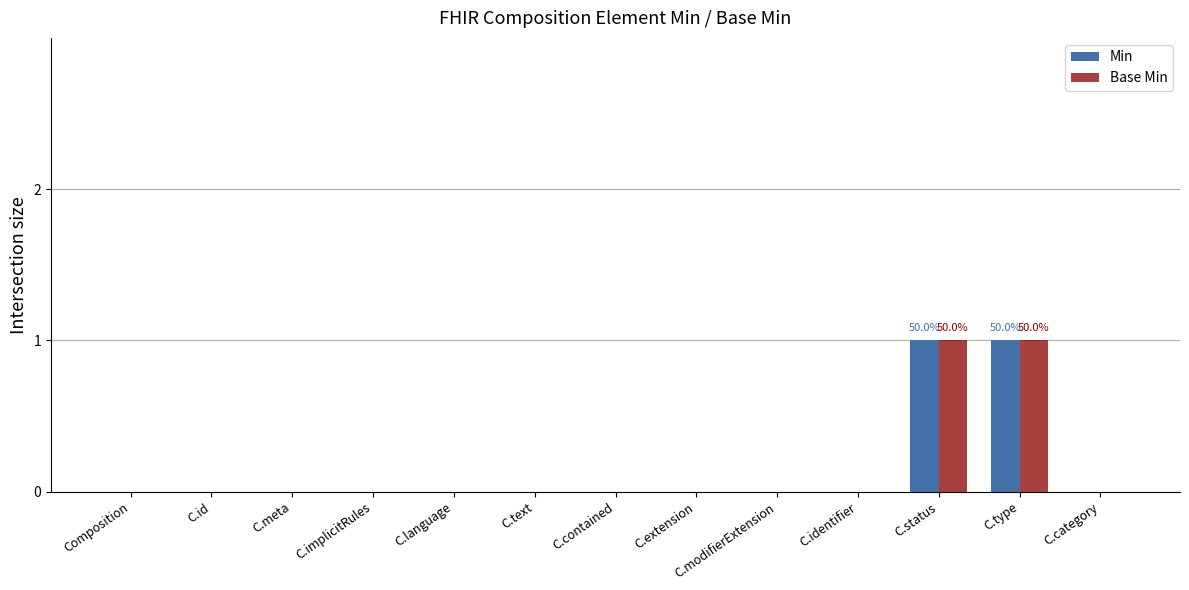

How many groups of bars are there?

13